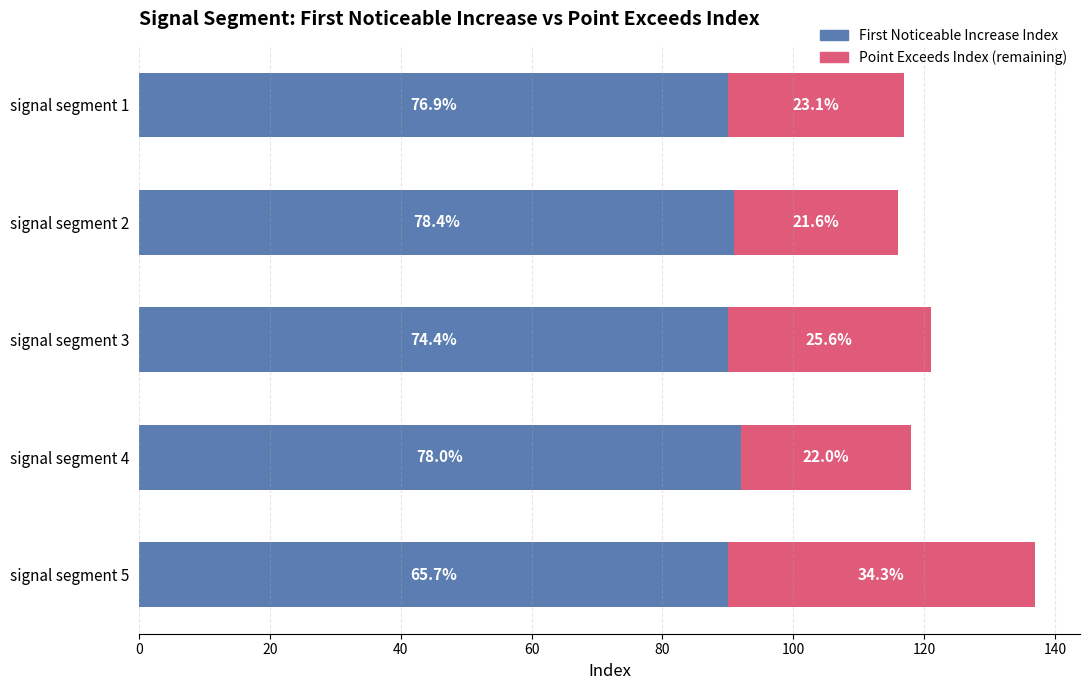

What is the value of the Point Exceeds Index (remaining) bar at the 2nd from the left?

25